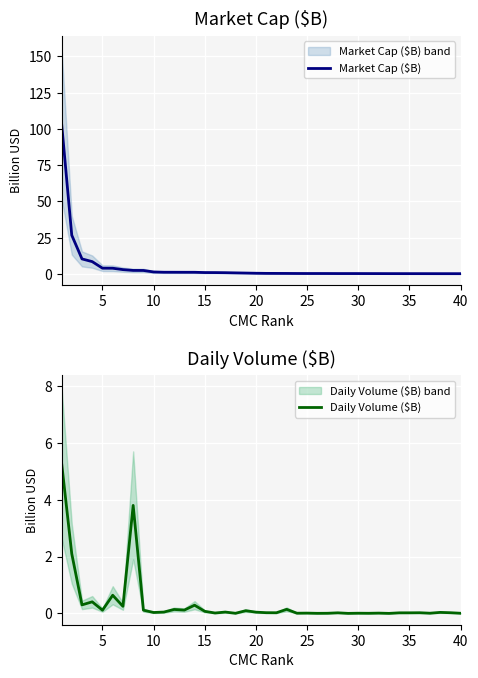

What is the sum of all Daily Volume ($B) values?

14.3